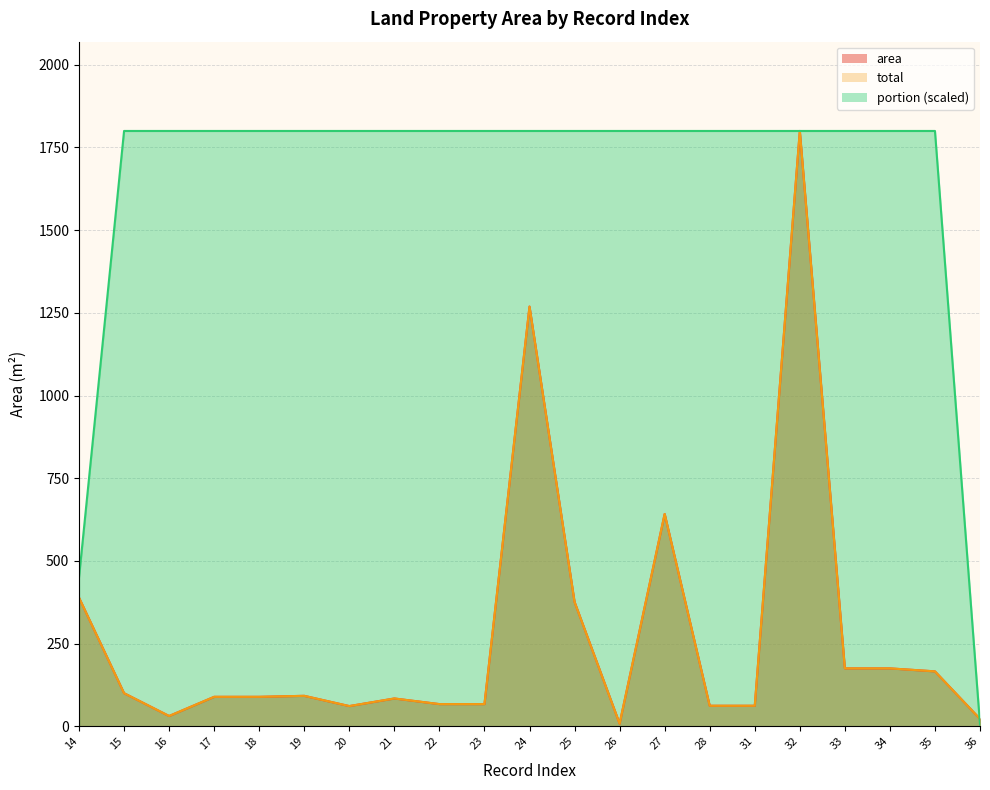

What is the sum of the portion values at 20 and 35?

3600.0